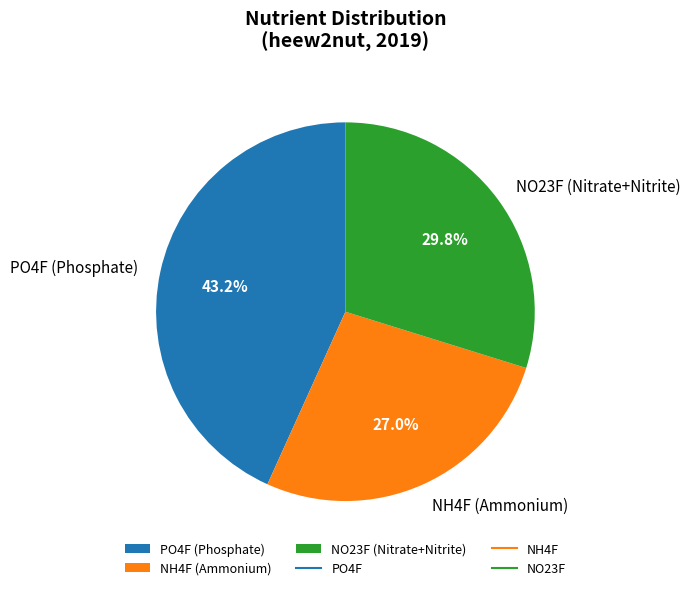

Which has a higher value, NO23F (Nitrate+Nitrite) or NH4F (Ammonium)?

NO23F (Nitrate+Nitrite)